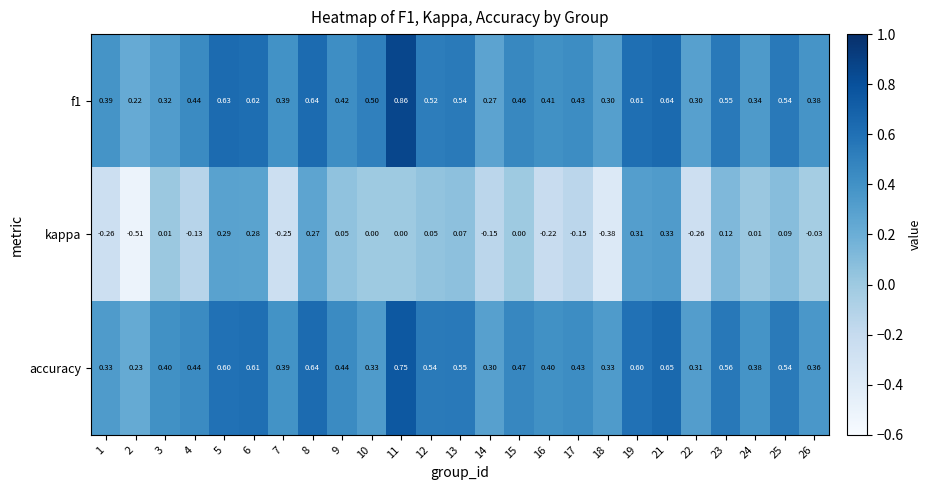

Is the value of kappa at 25 greater than the value of f1 at 16?

No